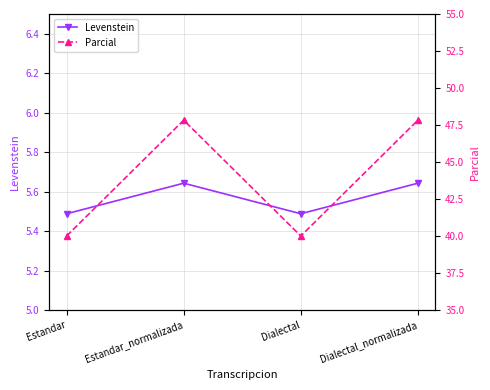

What is the total value across all series at Estandar?

45.5